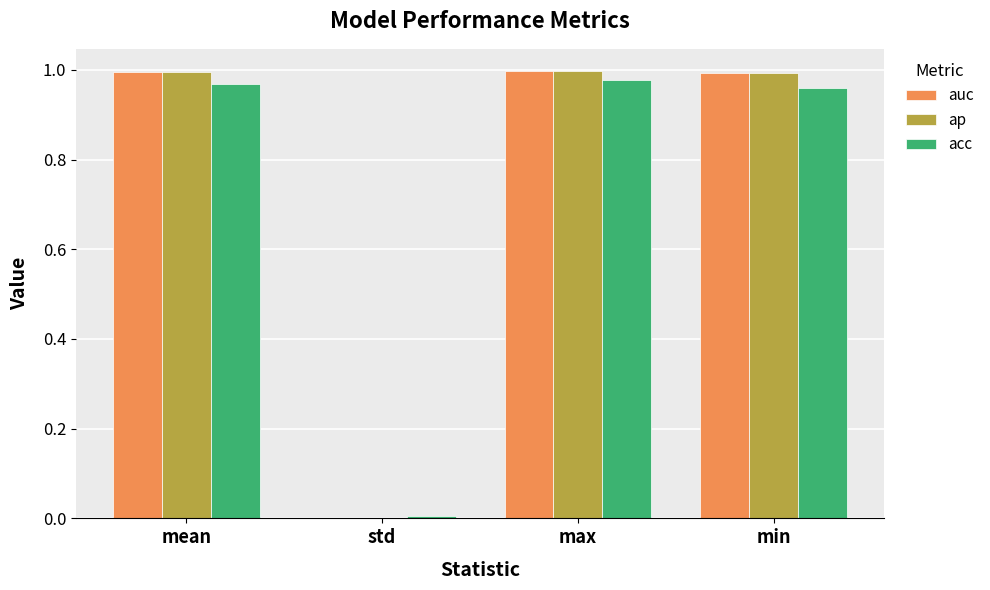

The acc series shows 1.0 at max. True or false?

True